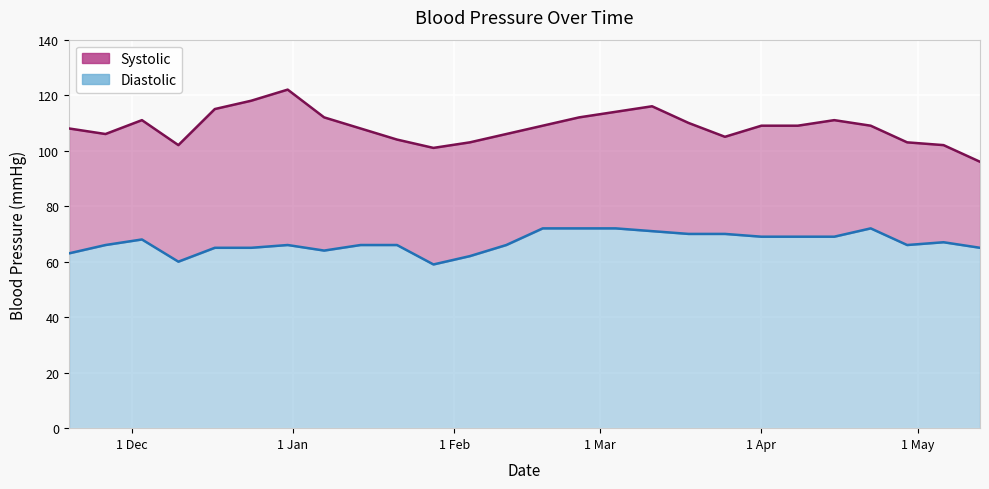

What is the label of the 6th point from the left?

2012-12-24